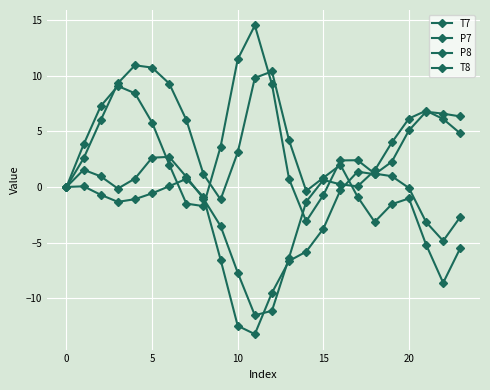

Does the chart have visible grid lines?

Yes